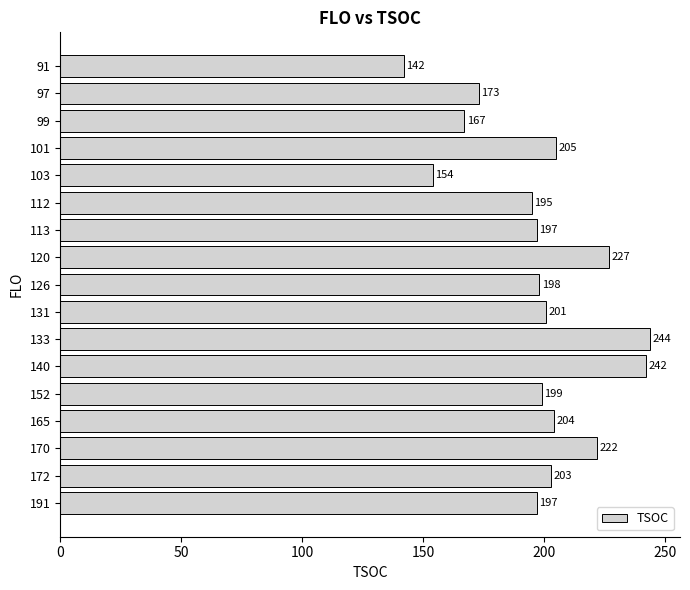

Between 131 and 112, which is larger?

131